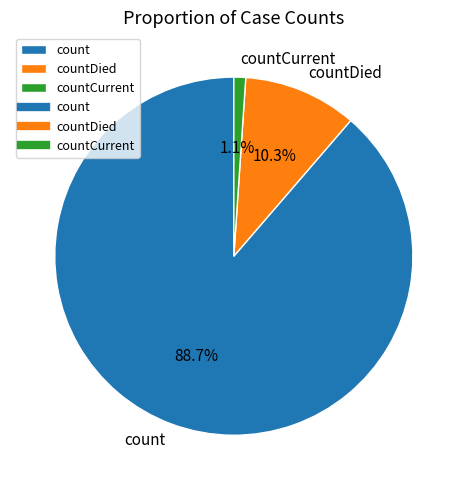

Which category has the biggest portion of the pie?

count